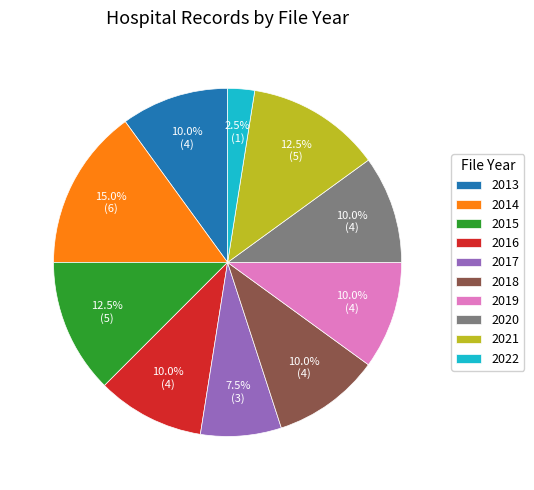

How many slices are in this pie chart?

10